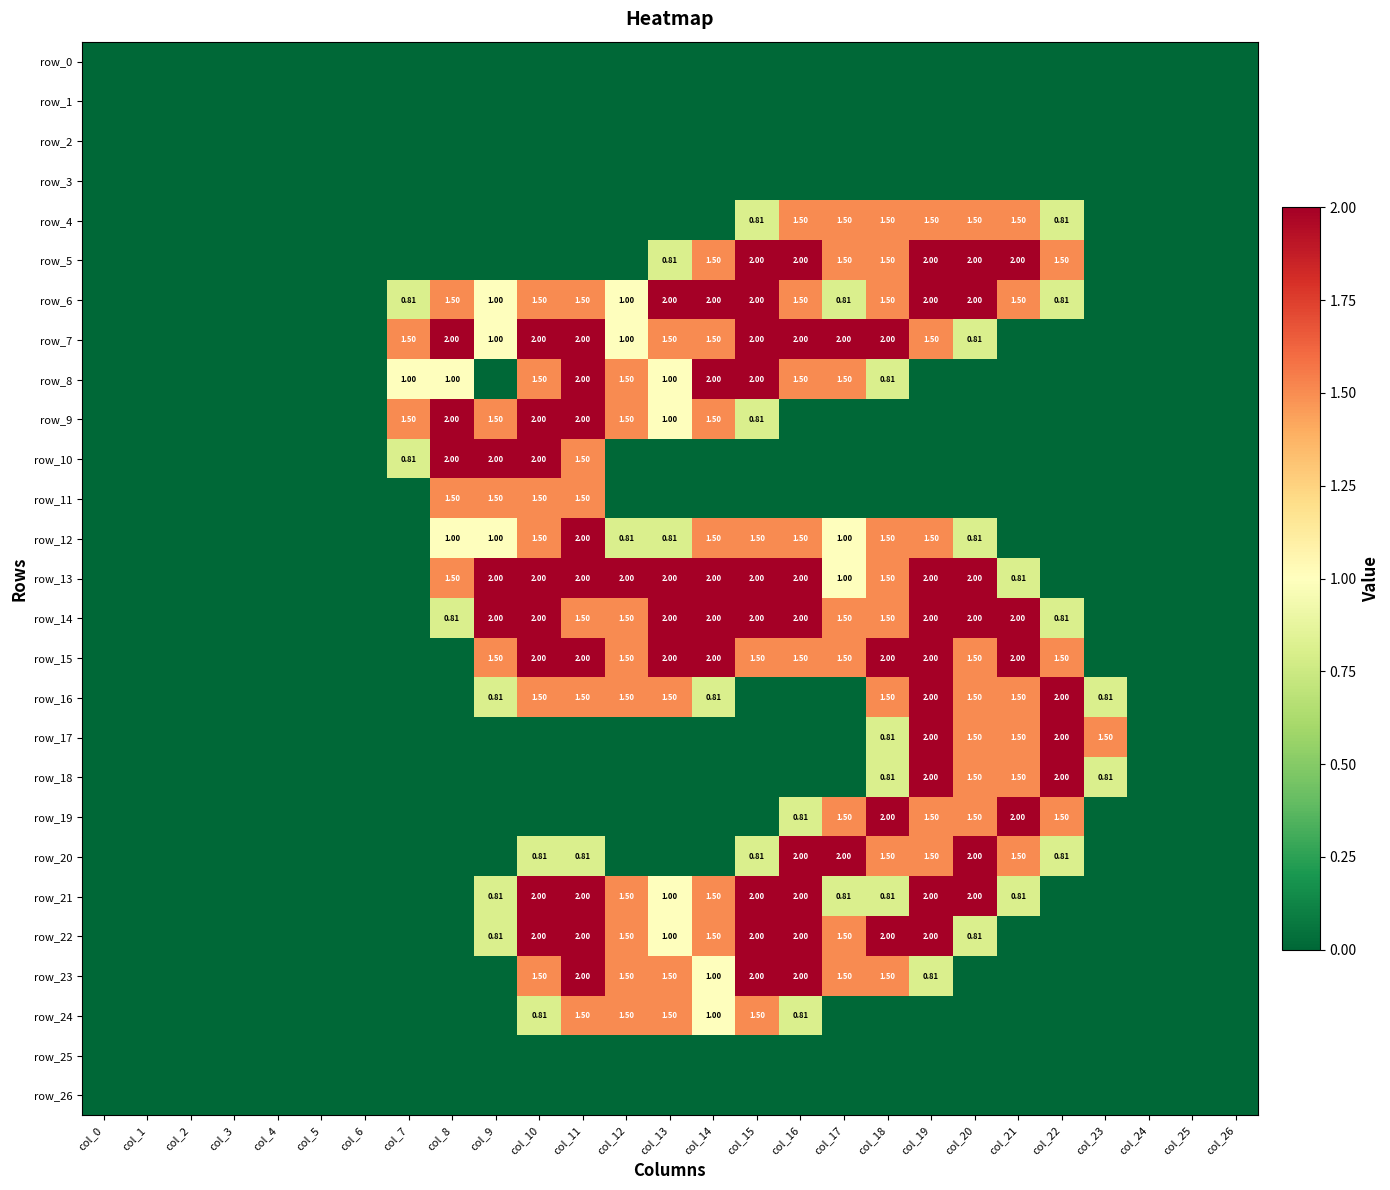

How many data points in row_13 are above 0?

14